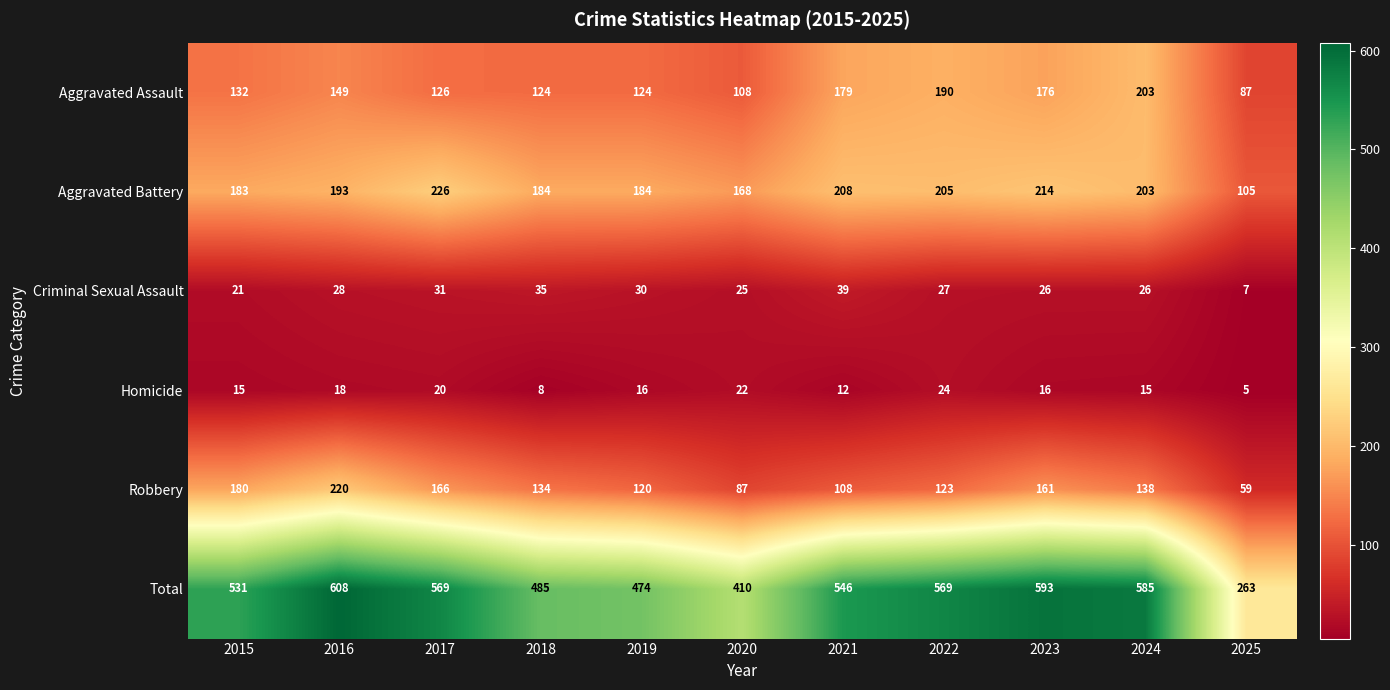

What is the difference between the maximum and minimum values in the Aggravated Assault series?

116